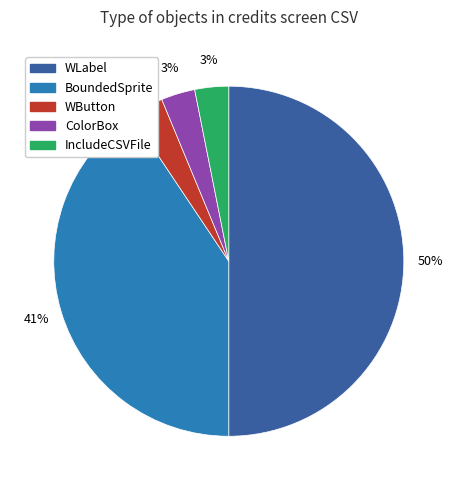

To the nearest percent, what is the combined percentage of WLabel and ColorBox?

53%